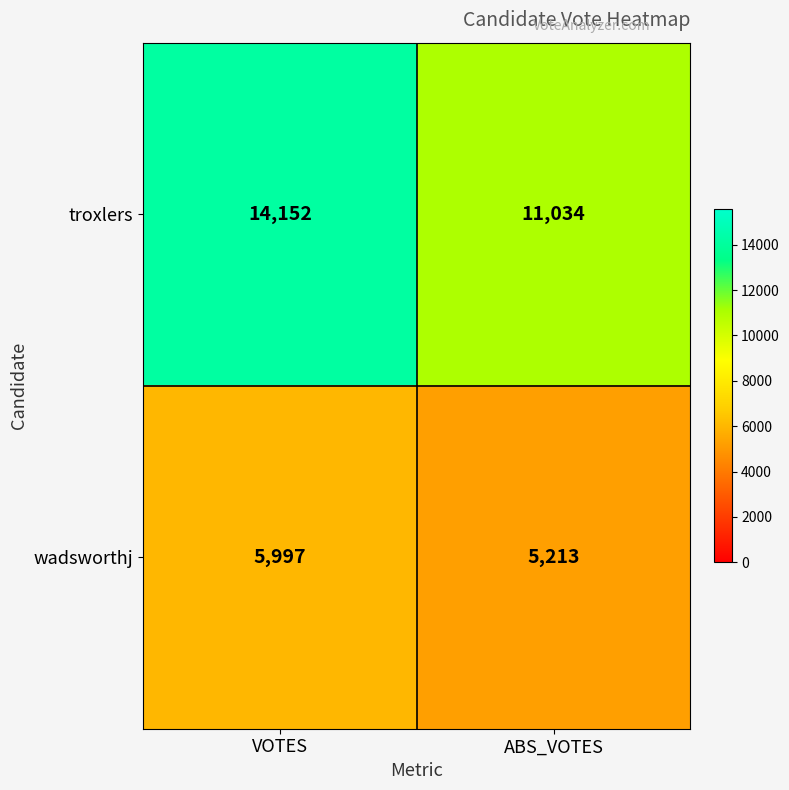

The troxlers series shows 14152 at VOTES. True or false?

True